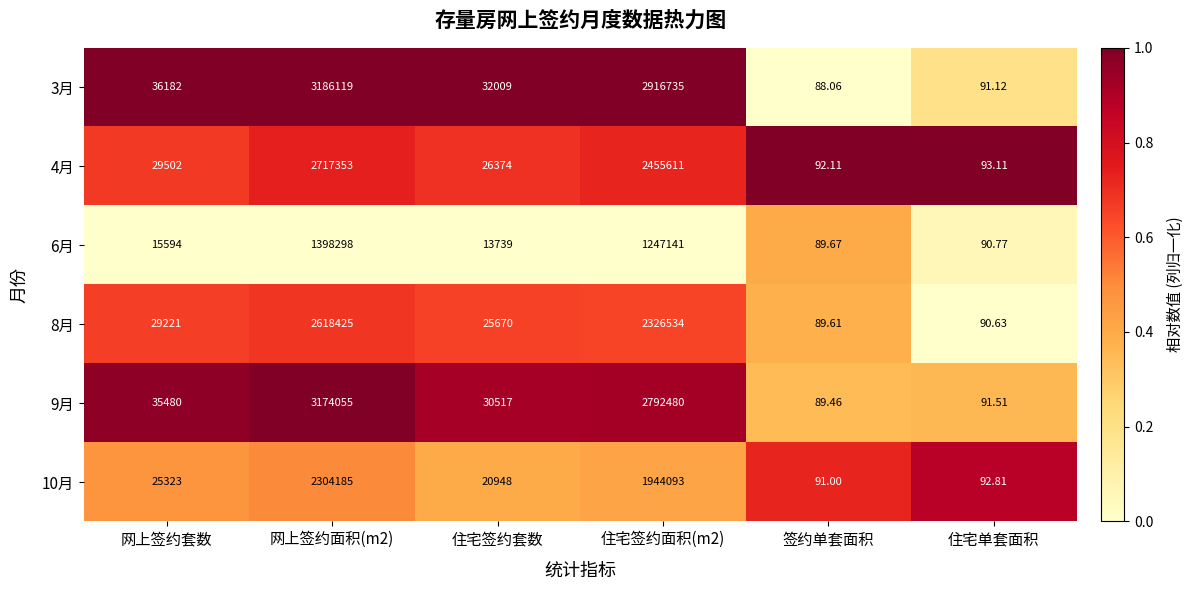

Which category has the lowest value across all series?

签约单套面积